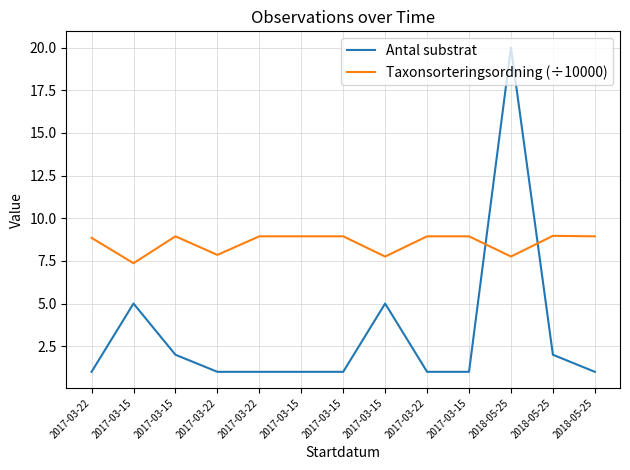

Rank the categories by Taxonsorteringsordning (÷10000) value from lowest to highest.

2017-03-15, 2017-03-15, 2018-05-25, 2017-03-22, 2017-03-22, 2017-03-15, 2017-03-22, 2017-03-15, 2017-03-15, 2017-03-22, 2017-03-15, 2018-05-25, 2018-05-25